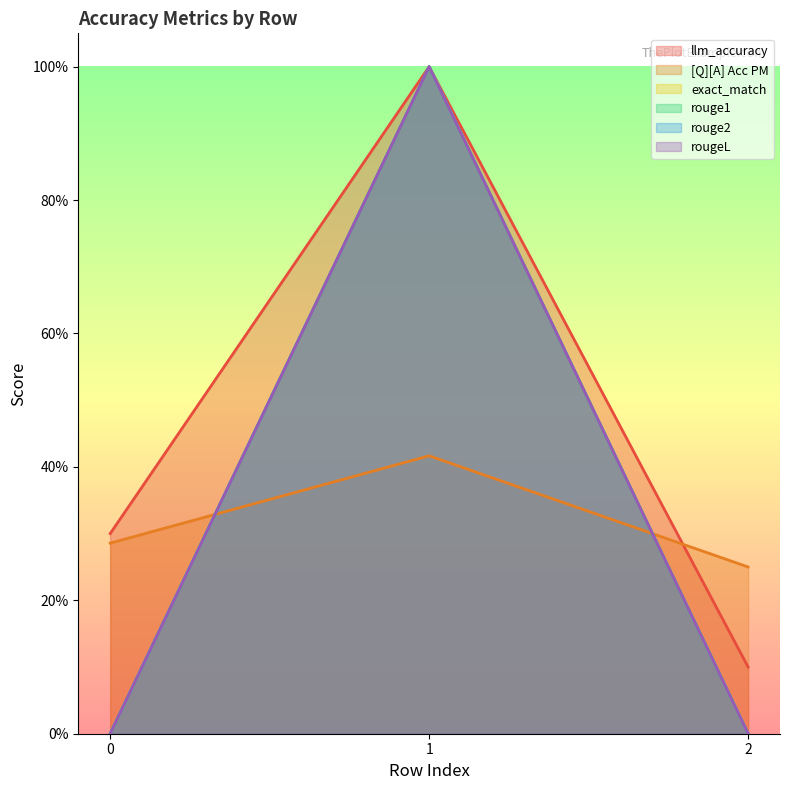

What is the difference between the maximum and minimum values in the rougeL series?

1.0